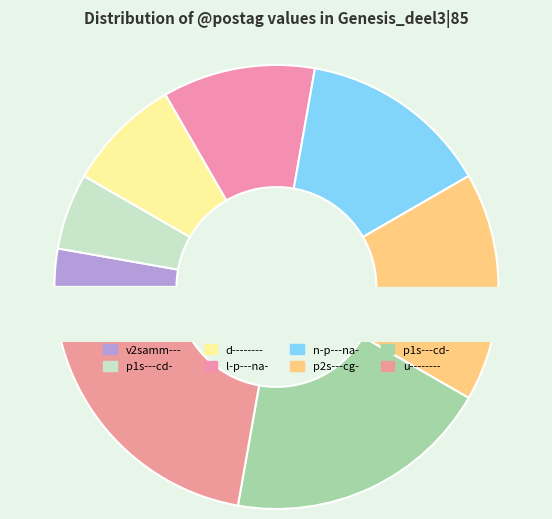

Is there a majority slice in this chart?

No